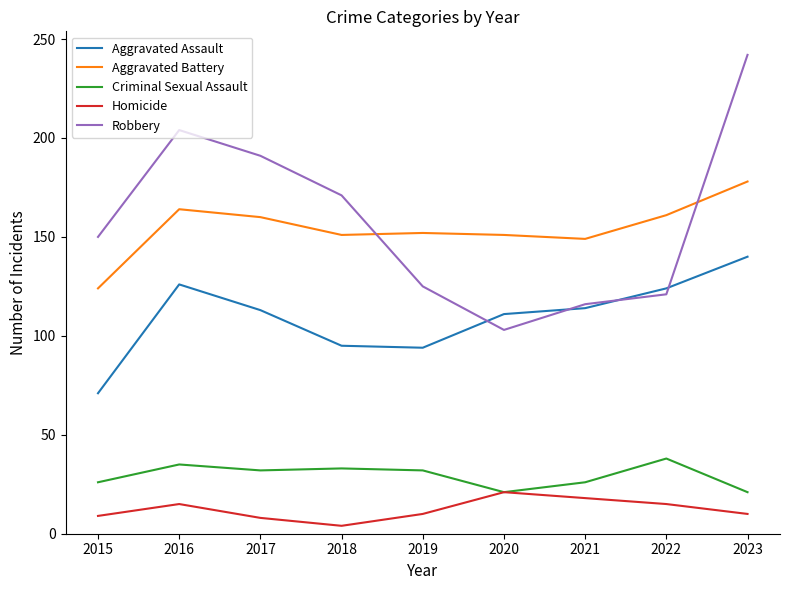

What is the difference between the highest and lowest values at 2015?

141